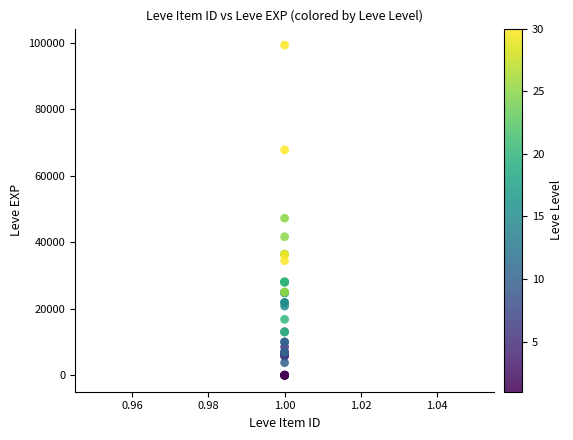

What Y value in the scatter plot is closest to 49610?

47200